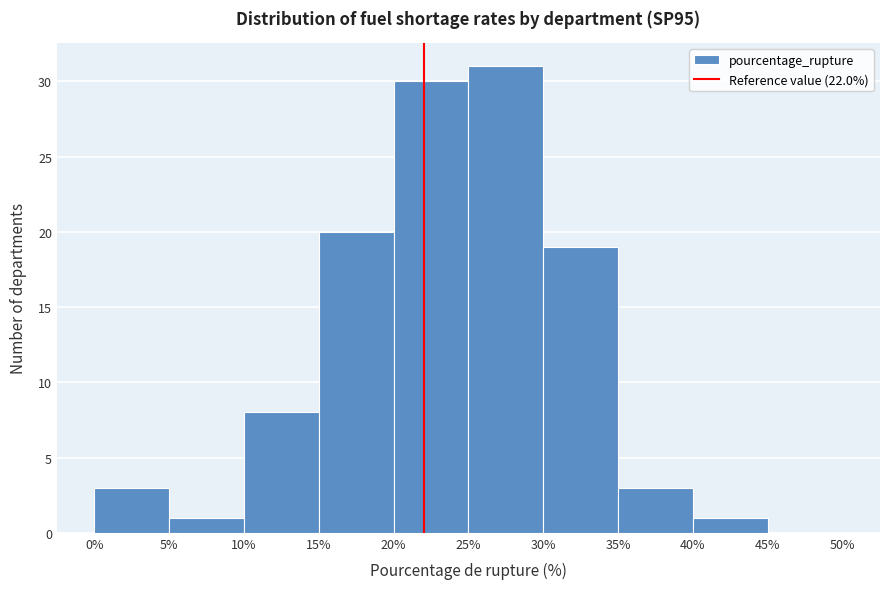

Which range on the x-axis has the tallest bar?

25% to 30%